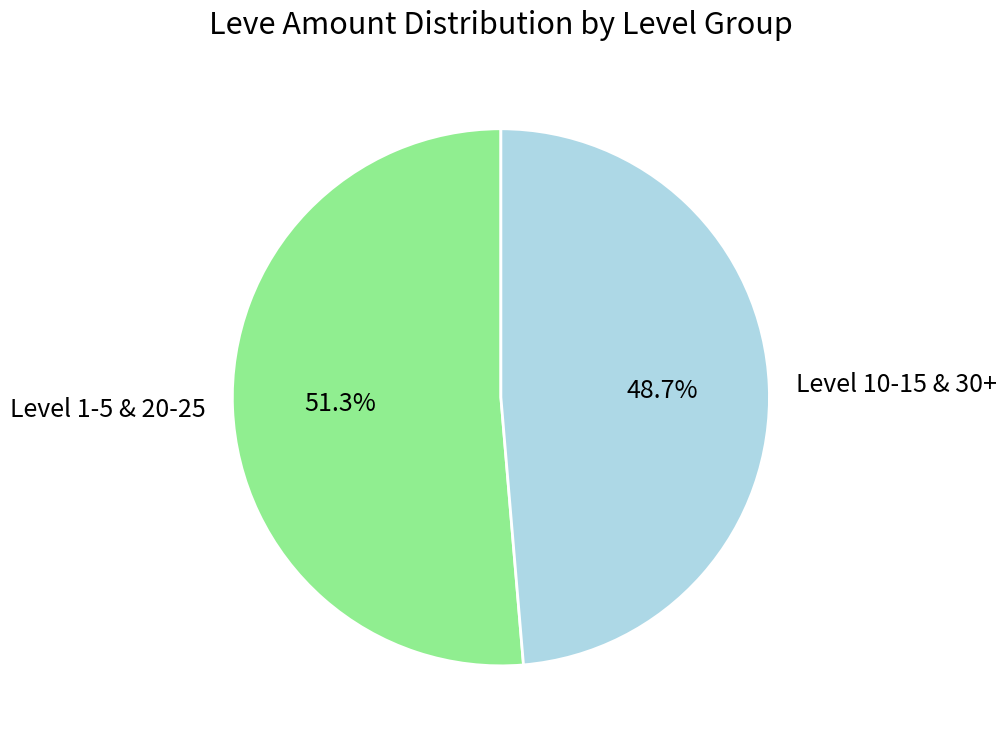

Count the number of slices in the pie.

2